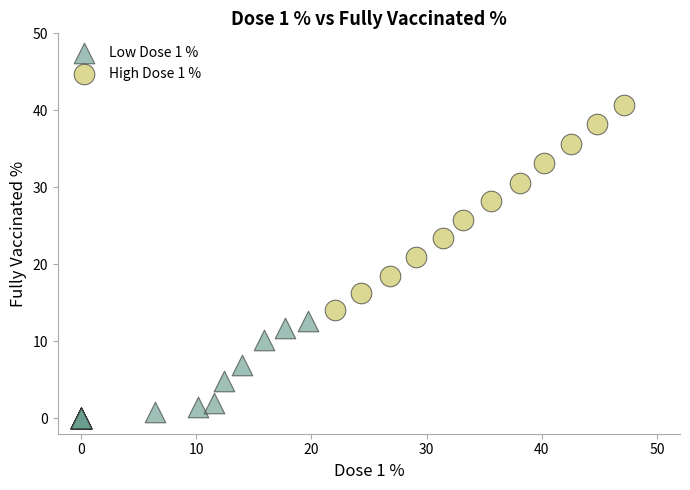

Which series reaches the minimum Y coordinate?

Low Dose 1 %